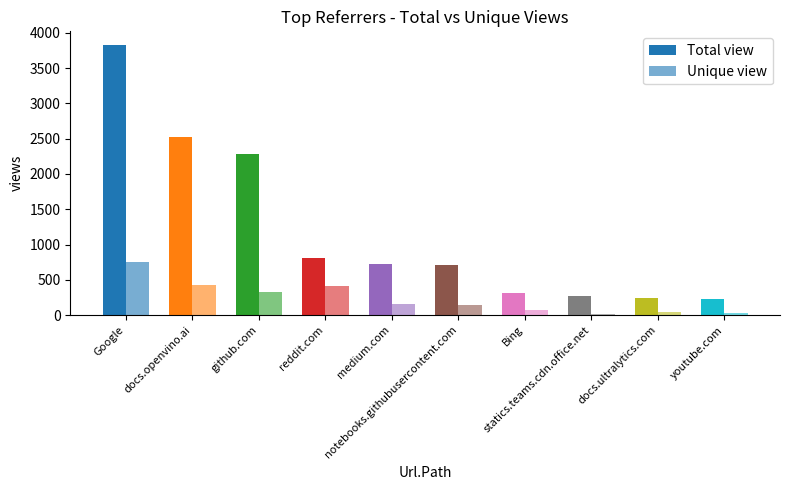

How many bars are there in total?

20